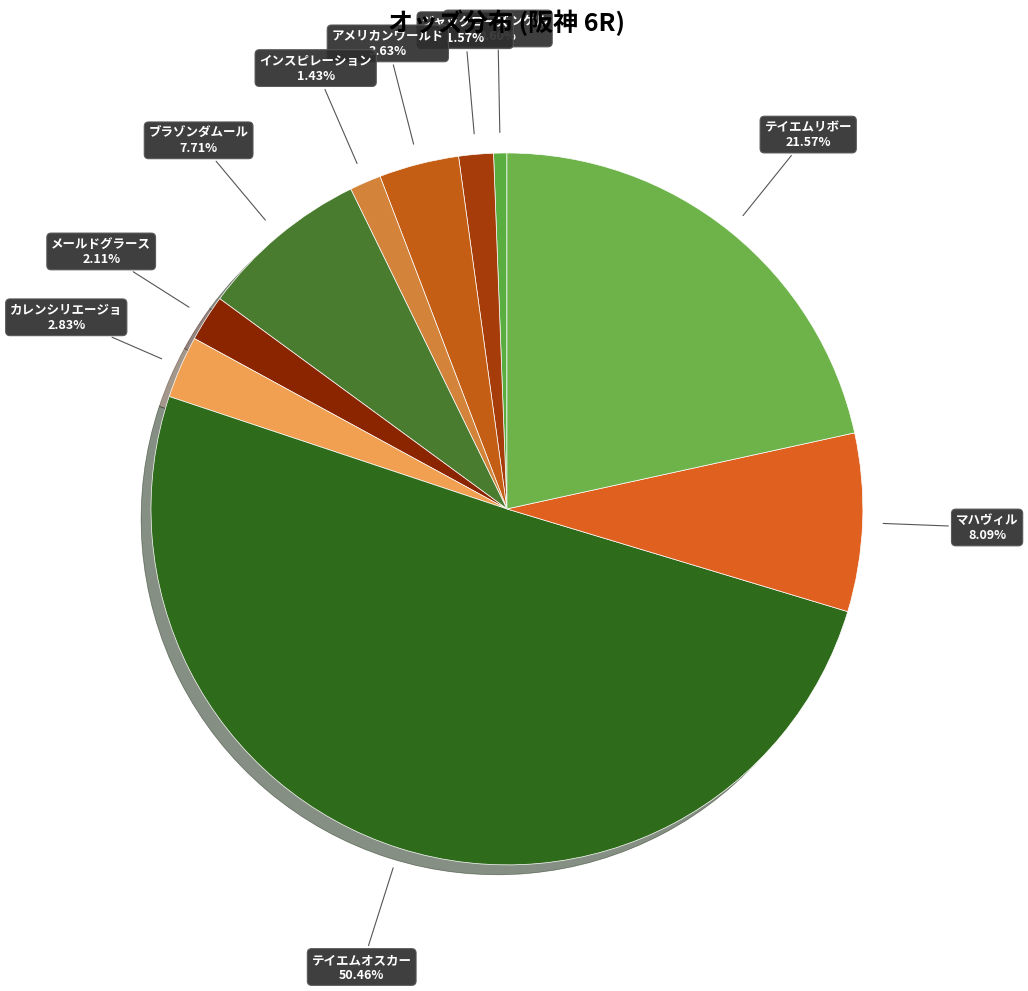

Which slice is the smallest?

タニノフランケル